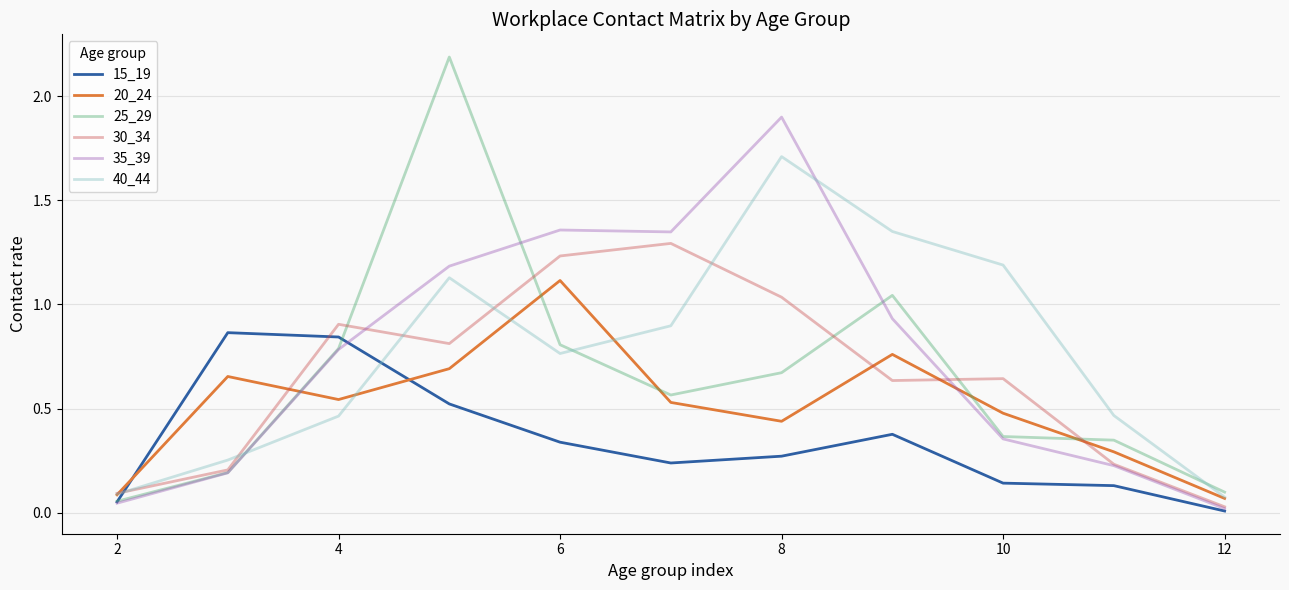

List the series in order of their peak value, highest first.

25_29, 35_39, 40_44, 30_34, 20_24, 15_19